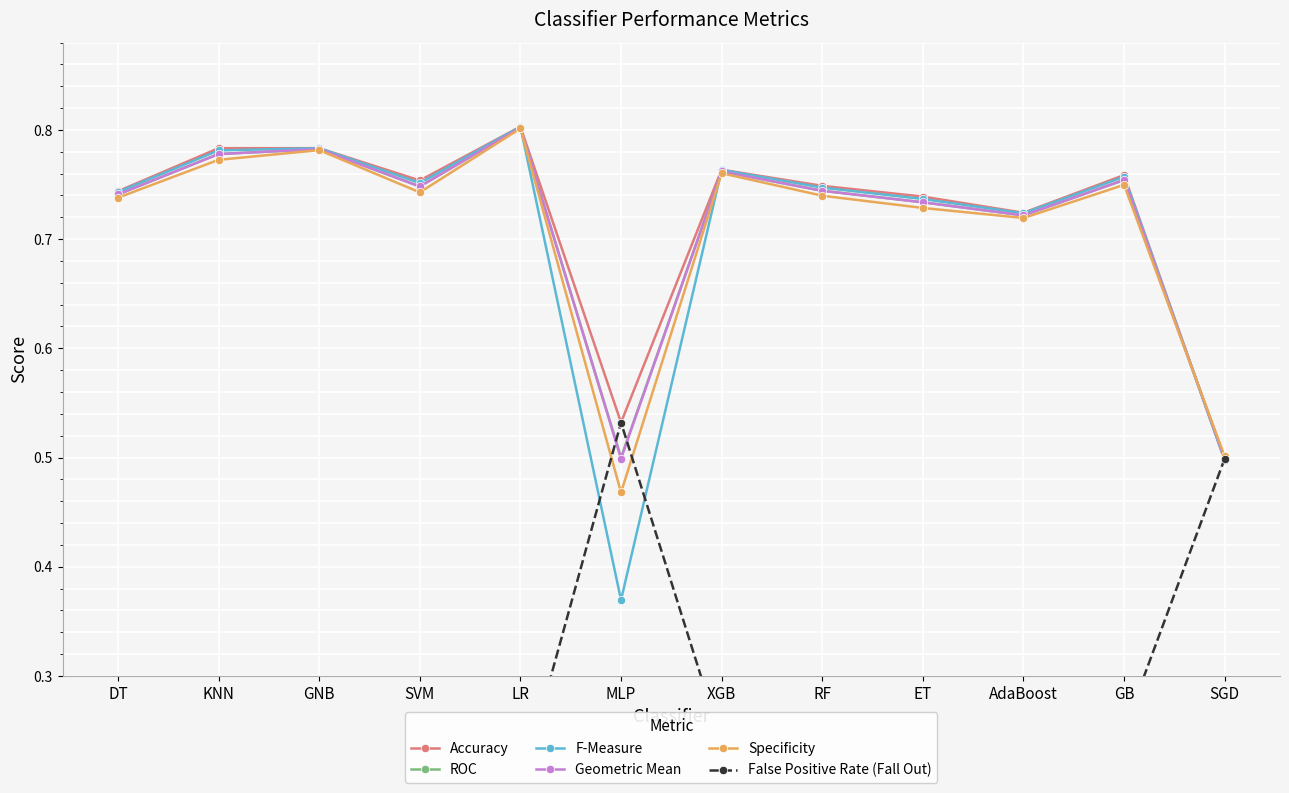

What is the greatest value displayed?

0.8